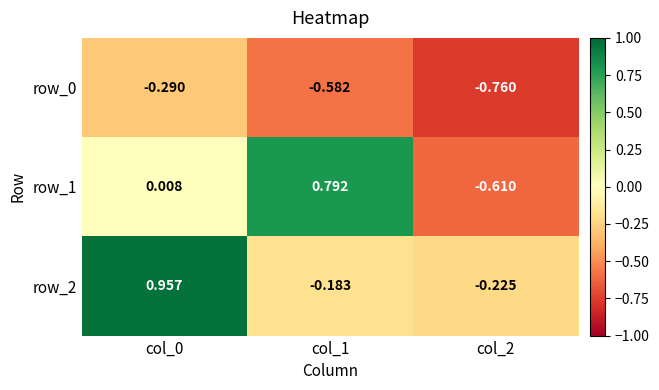

How many negative values does the row_2 series have?

2